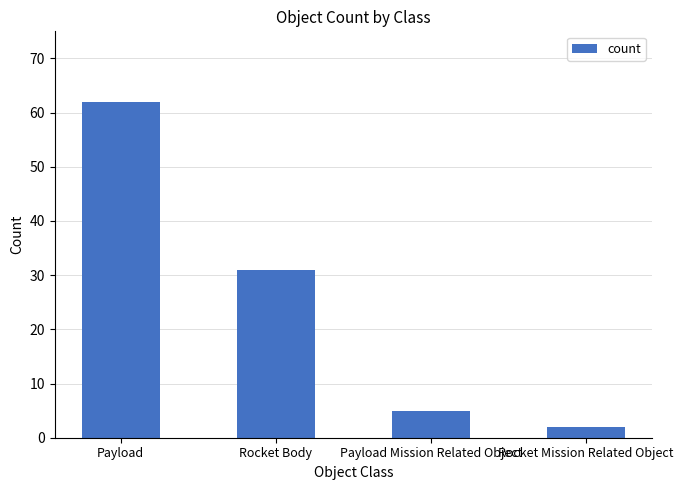

What is the sum of the values at Rocket Mission Related Object and Rocket Body?

33